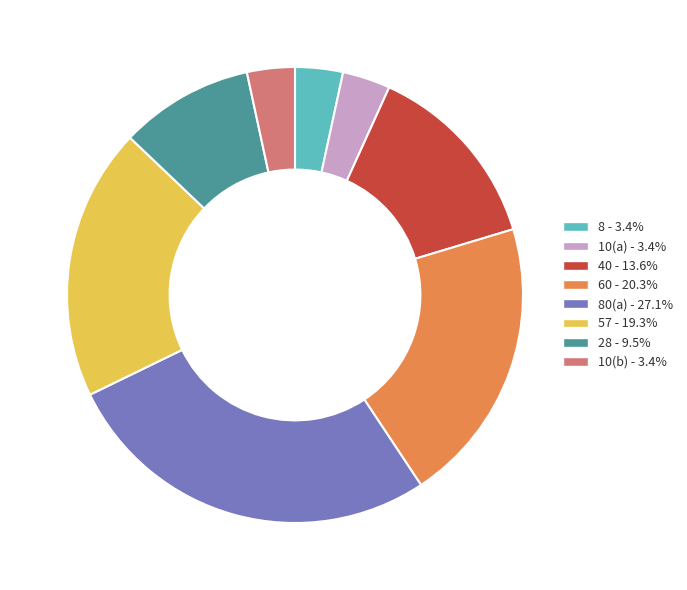

Is there a majority slice in this chart?

No